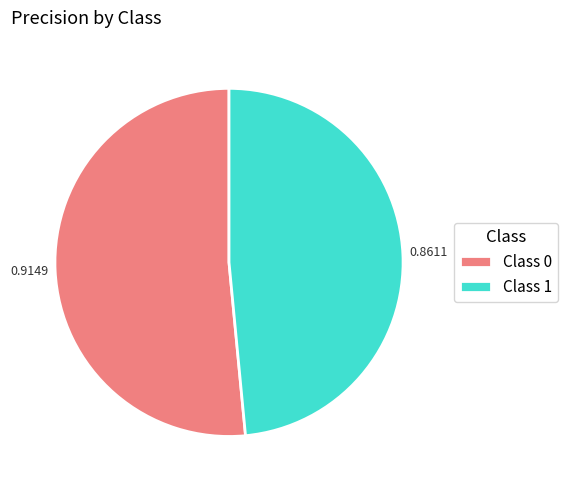

How many segments does this pie chart have?

2